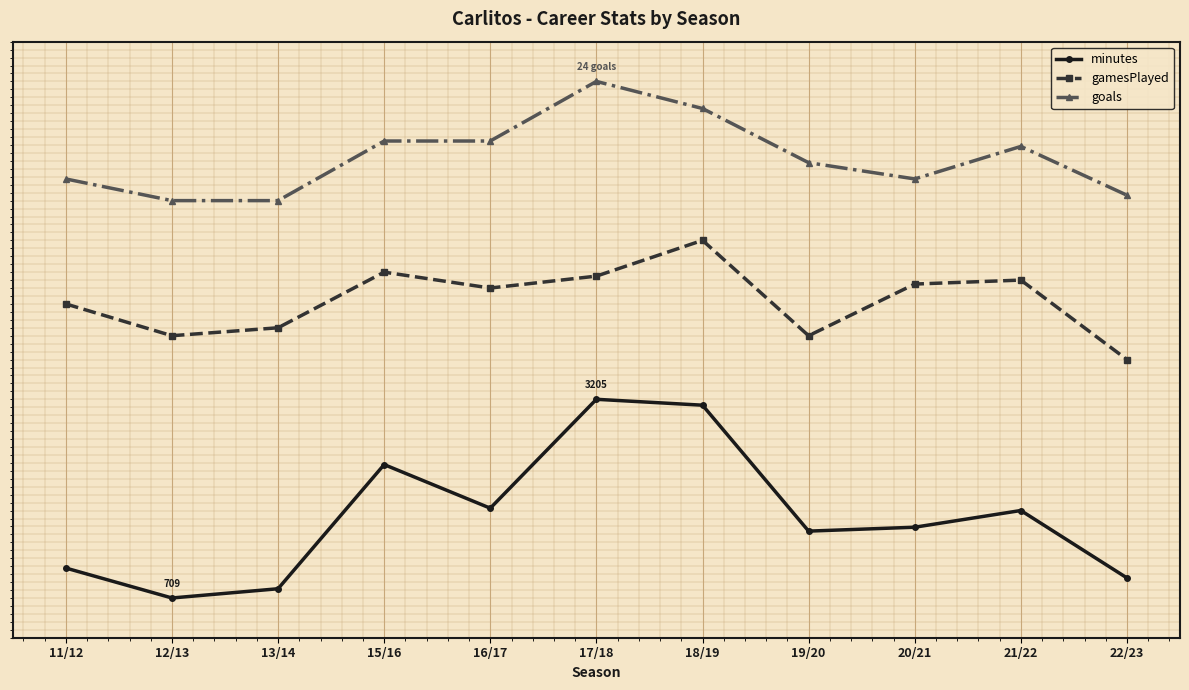

At which category is the sum across all series the highest?

18/19